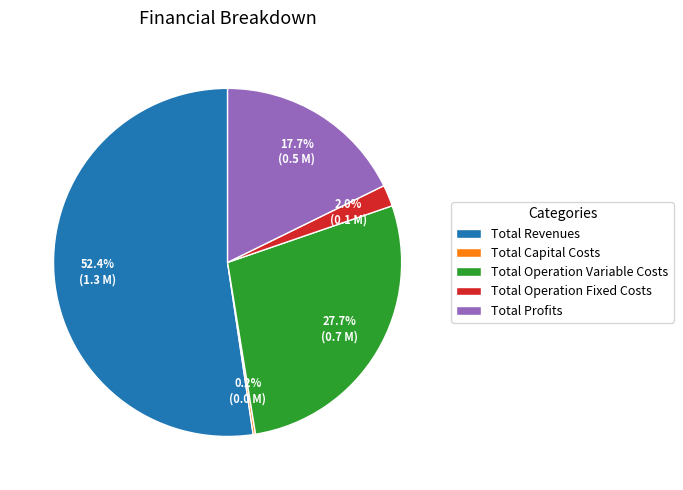

Which category accounts for the majority?

Total Revenues